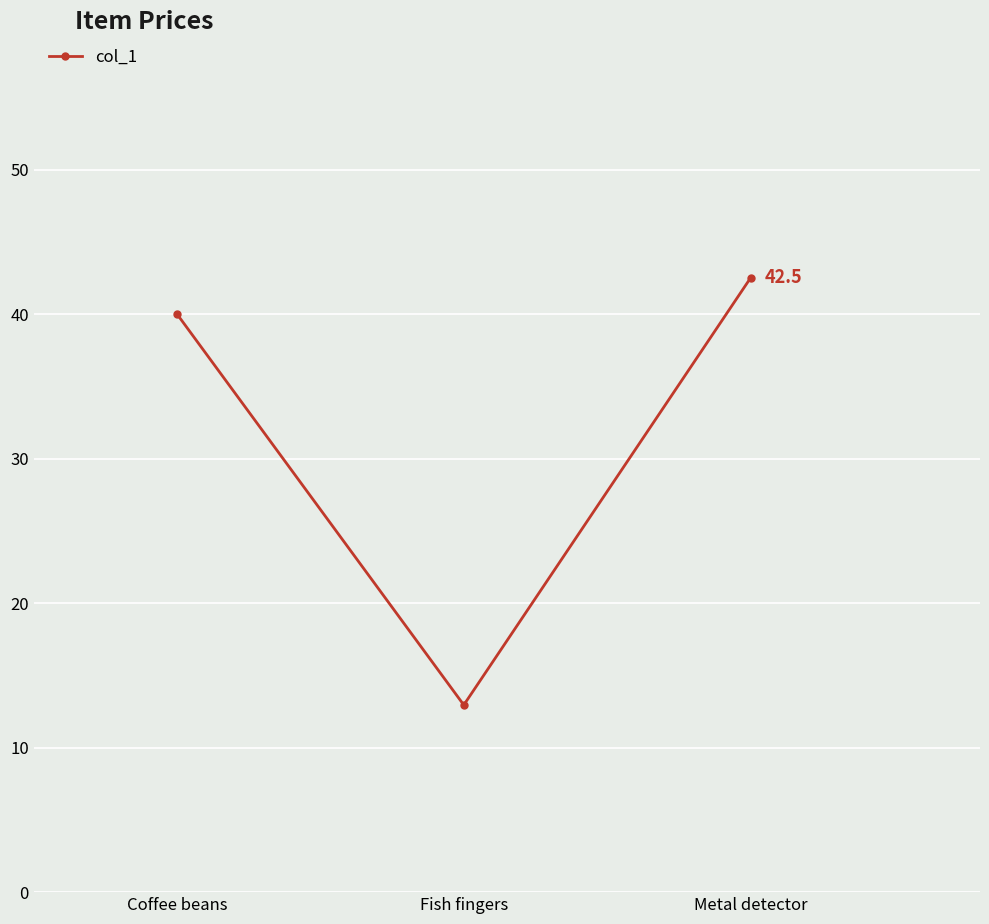

What is the average value?

31.8